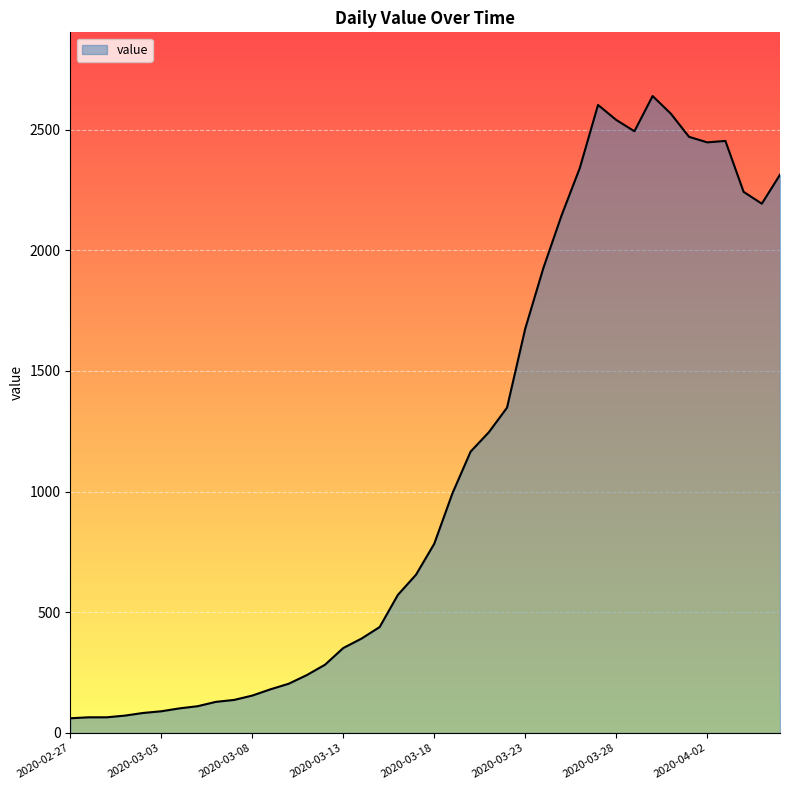

What is the difference between the maximum and minimum values?

2578